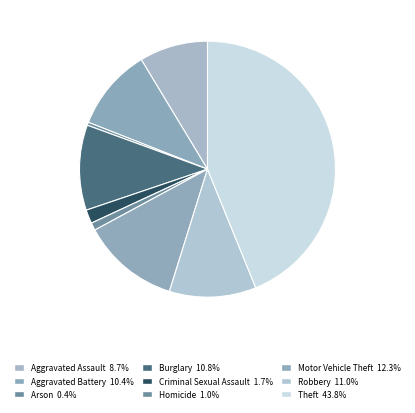

How many slices are in this pie chart?

9